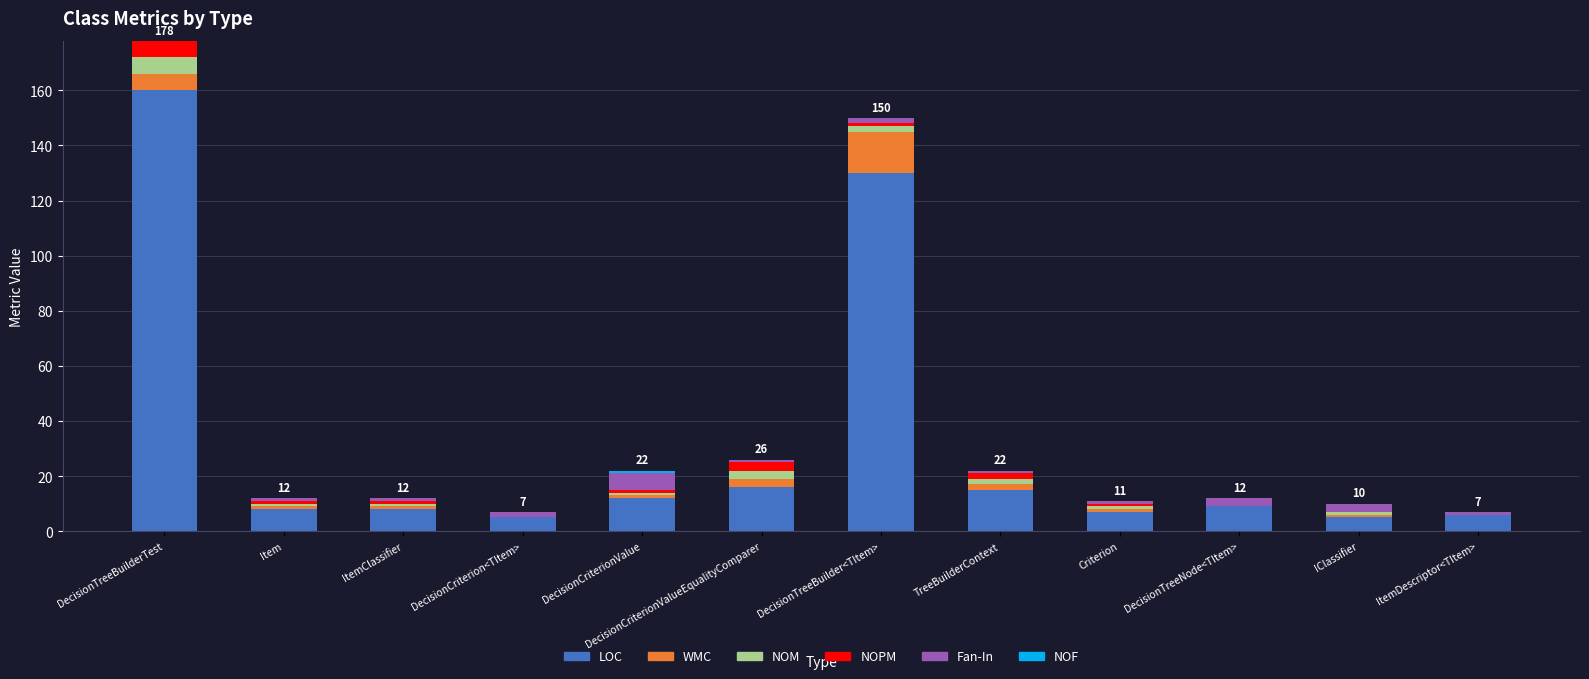

At which label is LOC closest to 82?

DecisionTreeBuilder<TItem>